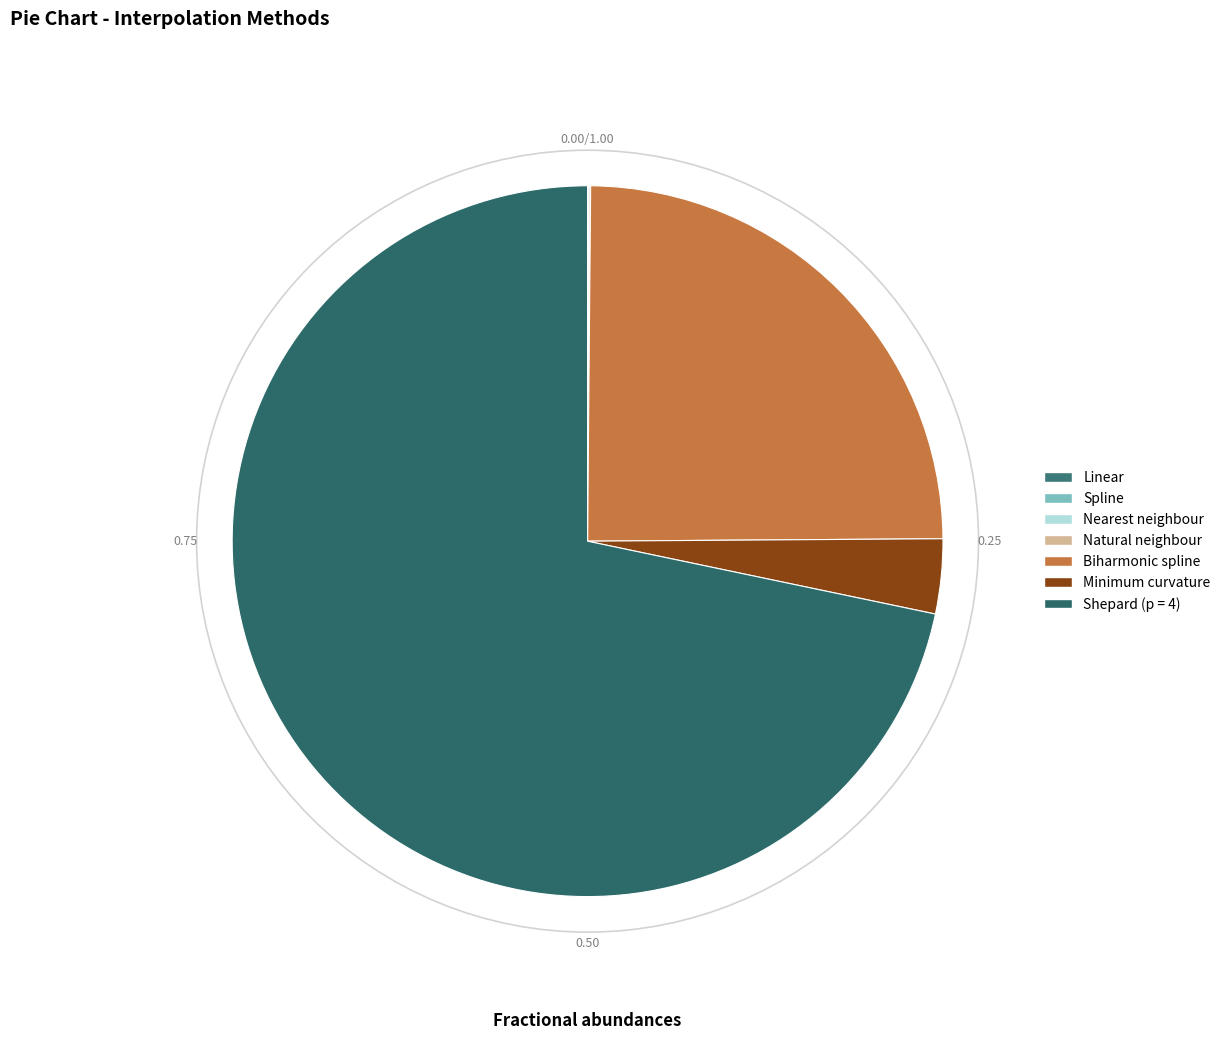

Is it true that Biharmonic spline is 18% of the pie?

False